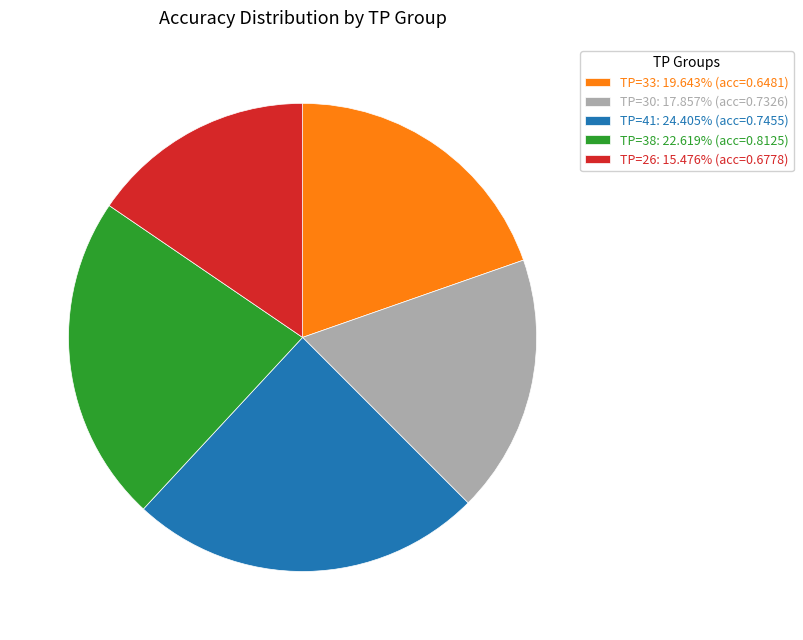

Combined, do TP=30: 17.857% (acc=0.7326) and TP=41: 24.405% (acc=0.7455) account for over 50%?

No